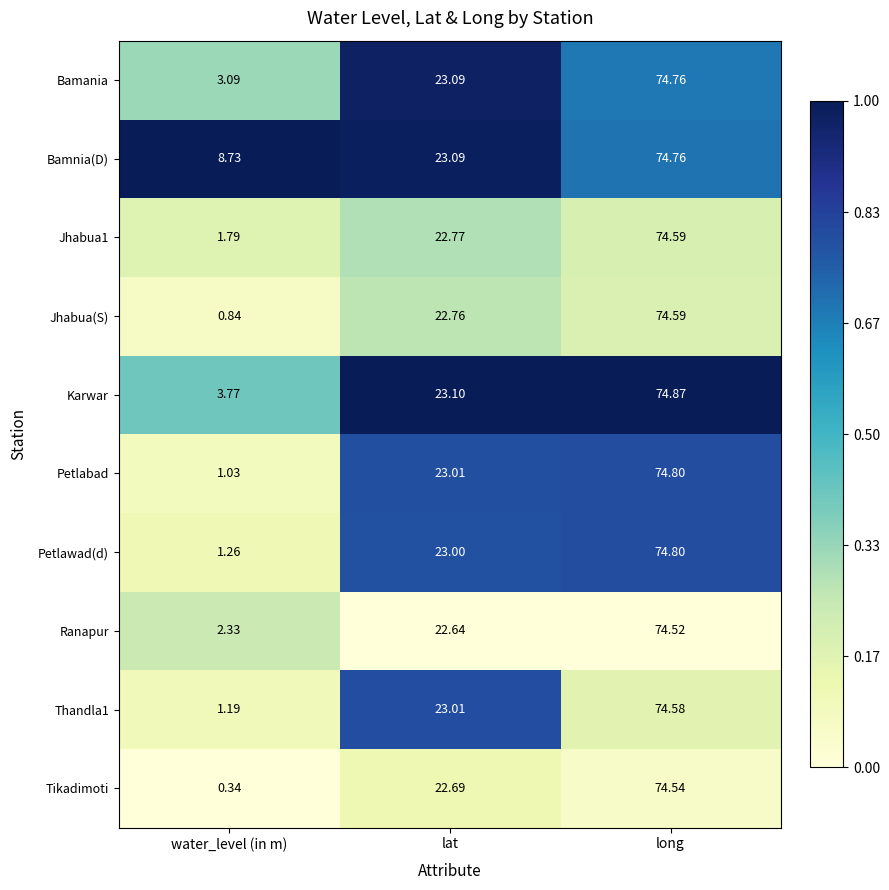

Between water_level (in m) and long, which series saw the biggest shift?

Tikadimoti